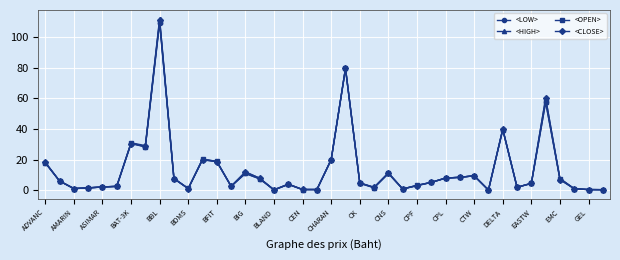

At how many categories does at least one series exceed 48?

3